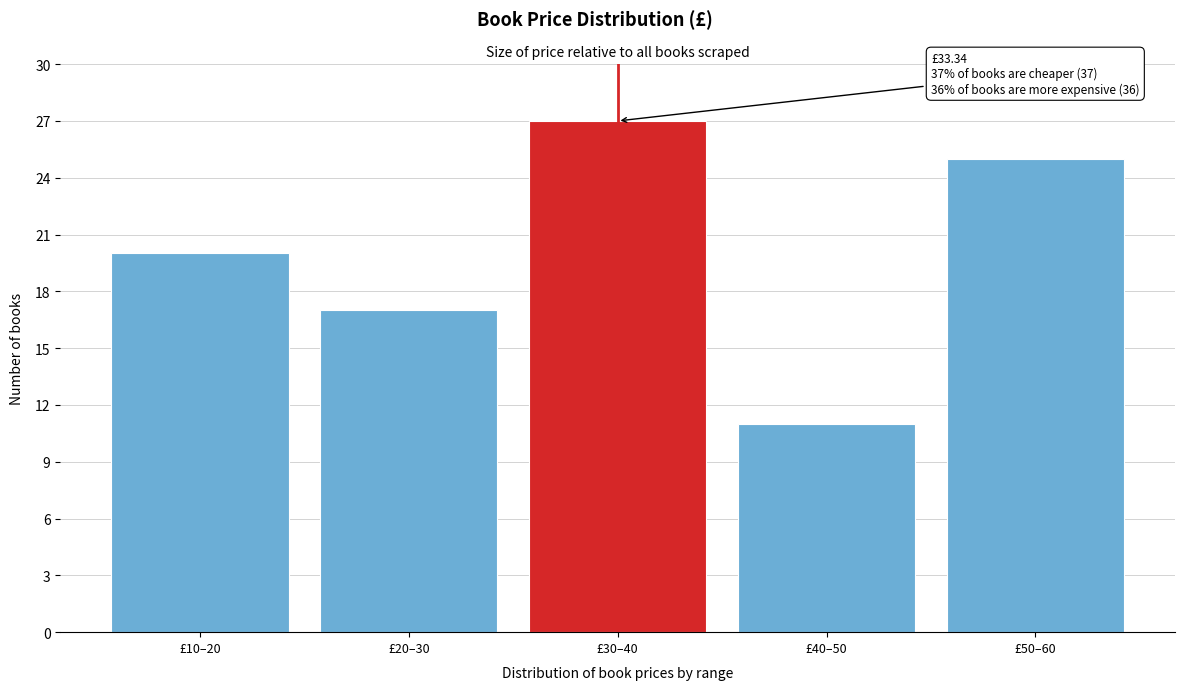

Reading left to right, transcribe all the data shown in this chart.

20	17	27	11	25